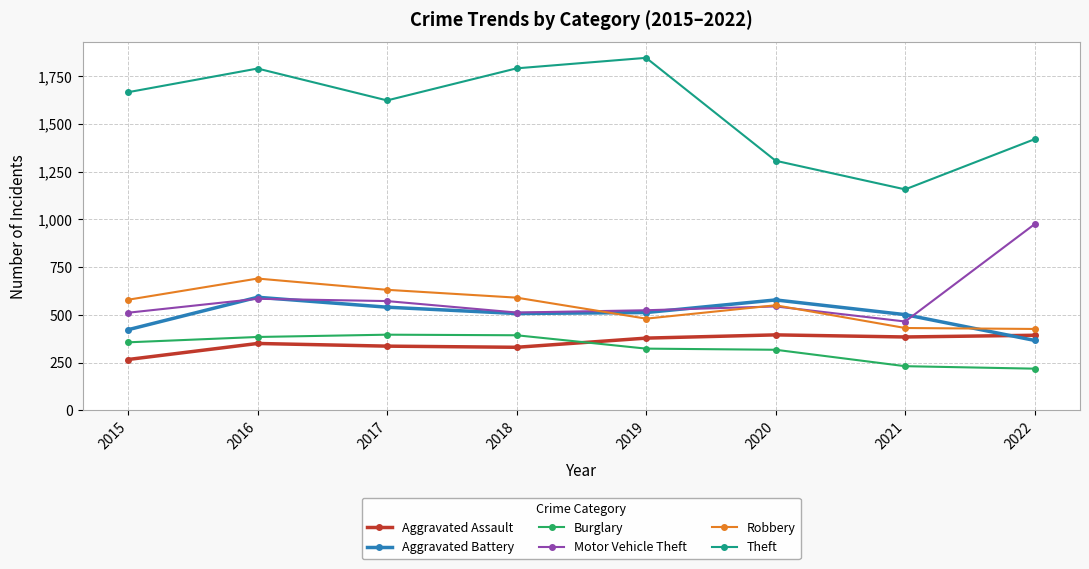

The value of Burglary at 2019 is 537. True or false?

False